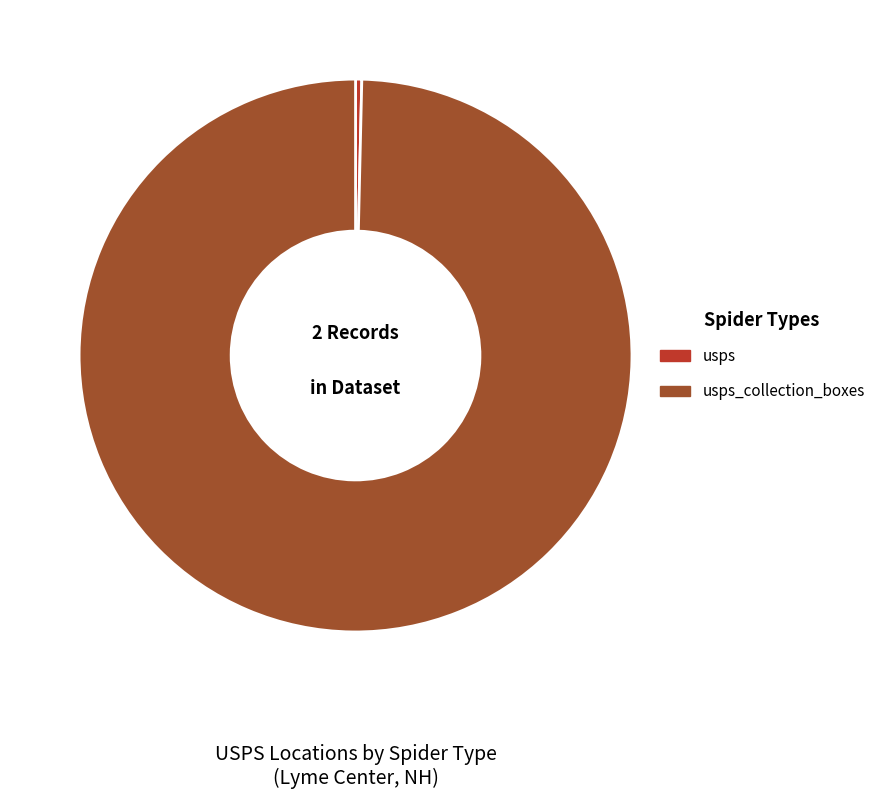

Does usps_collection_boxes represent more than half of the total?

Yes